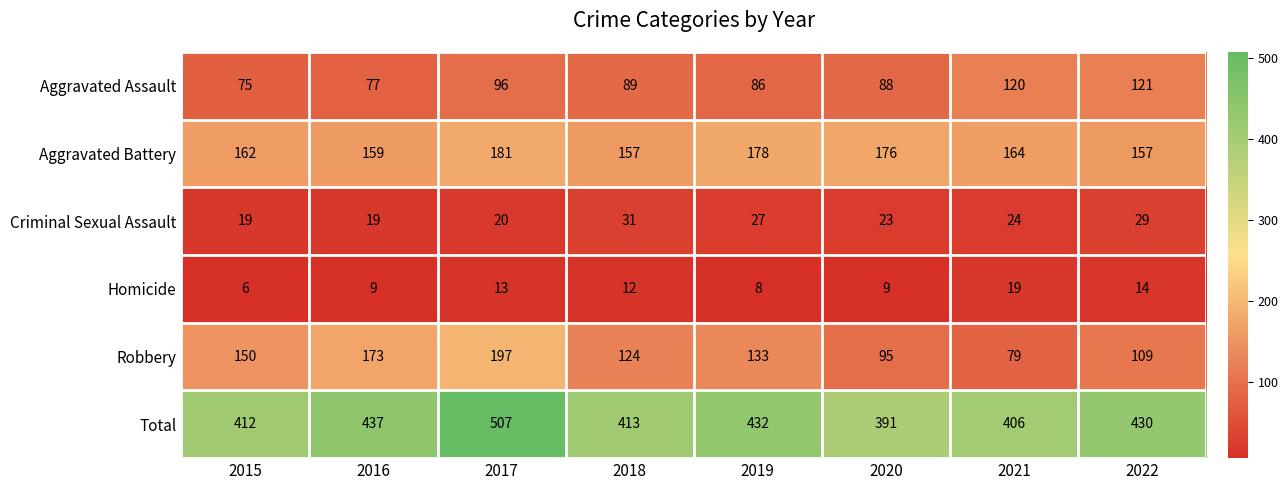

What is the difference between the highest and lowest values at 2020?

382